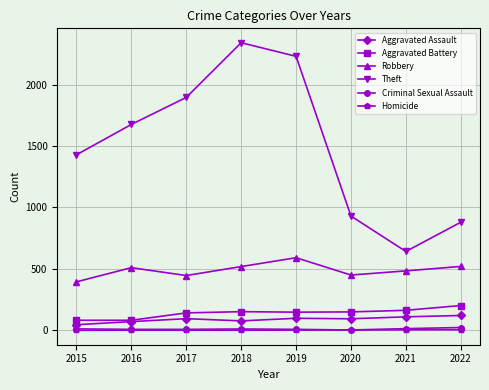

What is the difference between the Theft values at 2021 and 2022?

238